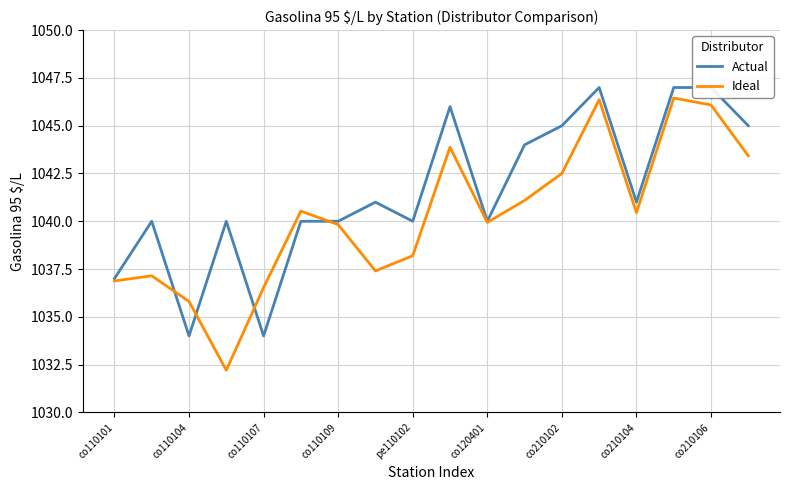

True or false: Ideal has a value of 1796.7 at co120401.

False